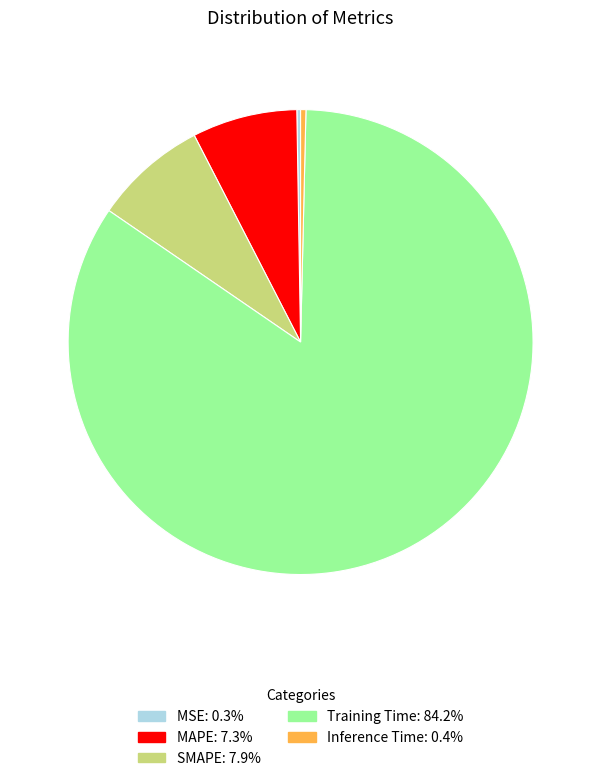

True or false: SMAPE accounts for 21% of the total.

False